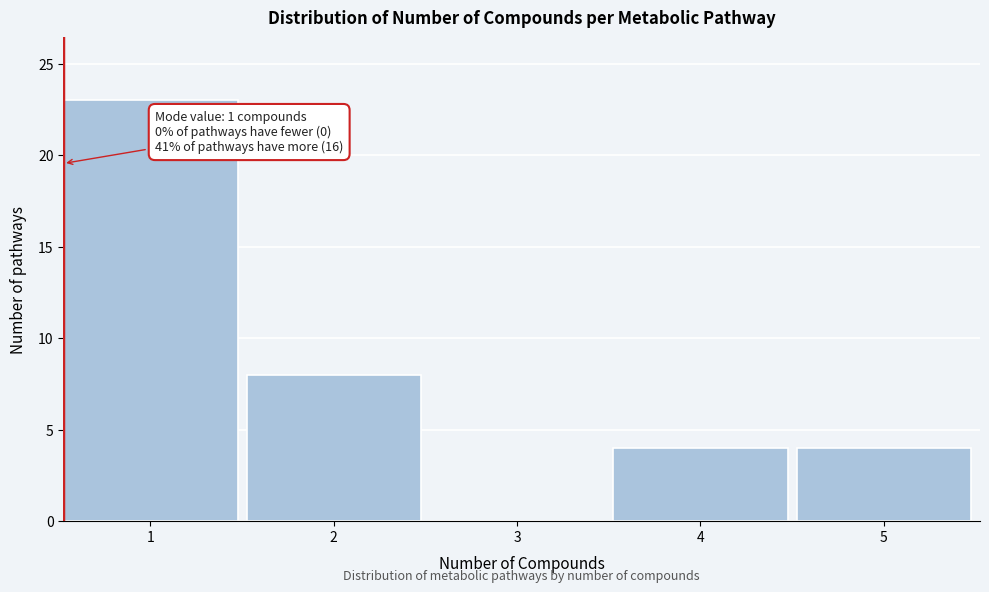

Reading left to right, list all the values displayed in this chart.

1=23	2=8	3=0	4=4	5=4